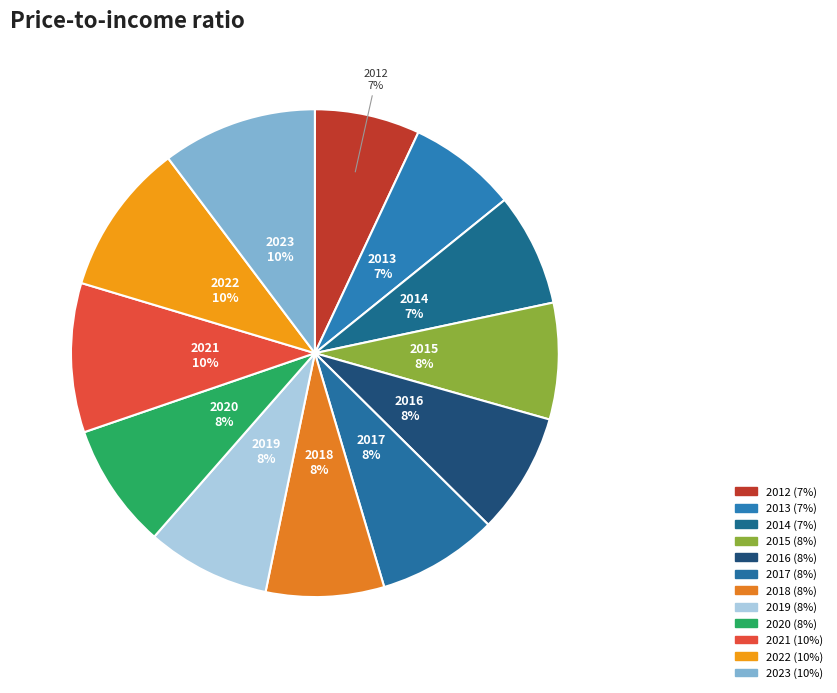

Does any single category account for the majority?

No